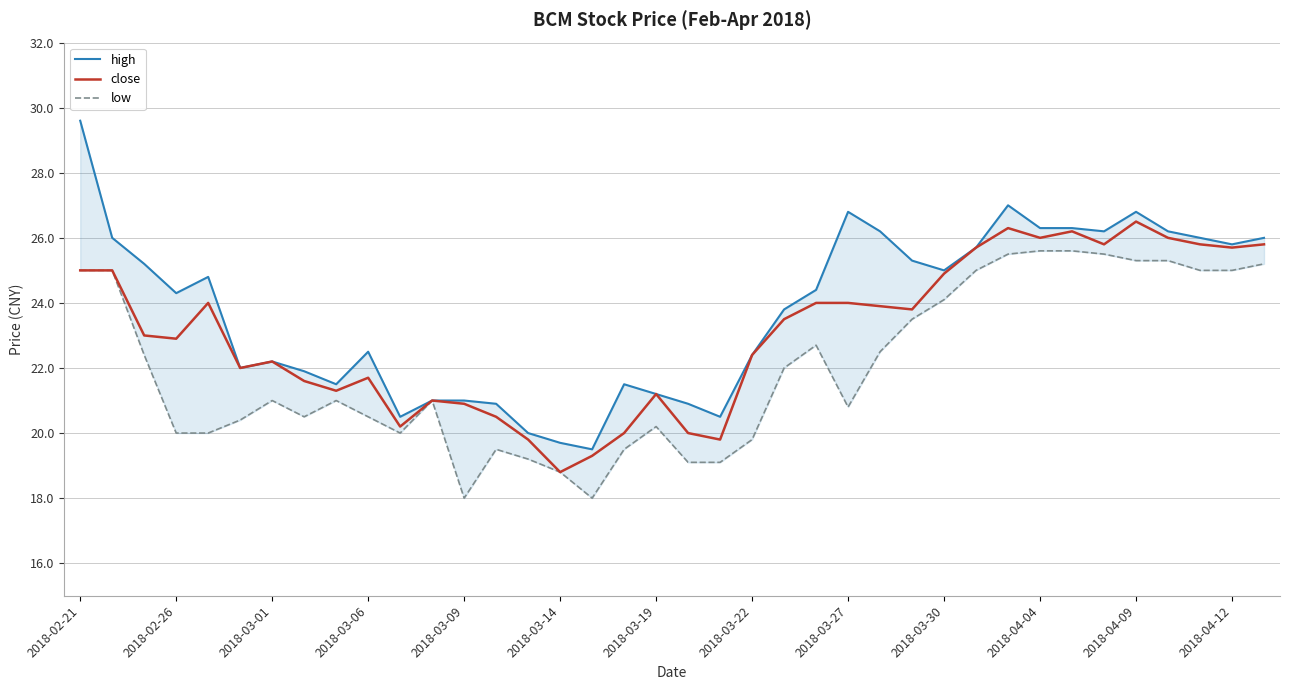

True or false: close has more than 2 points higher than both neighbors.

True